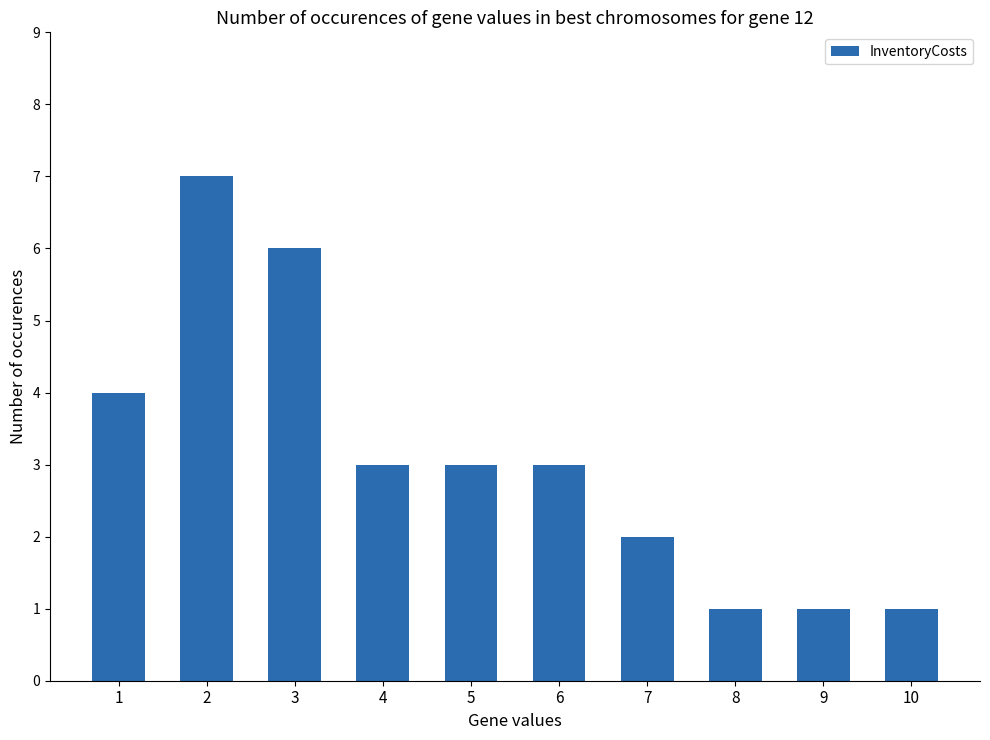

What is the maximum value shown in the chart?

7